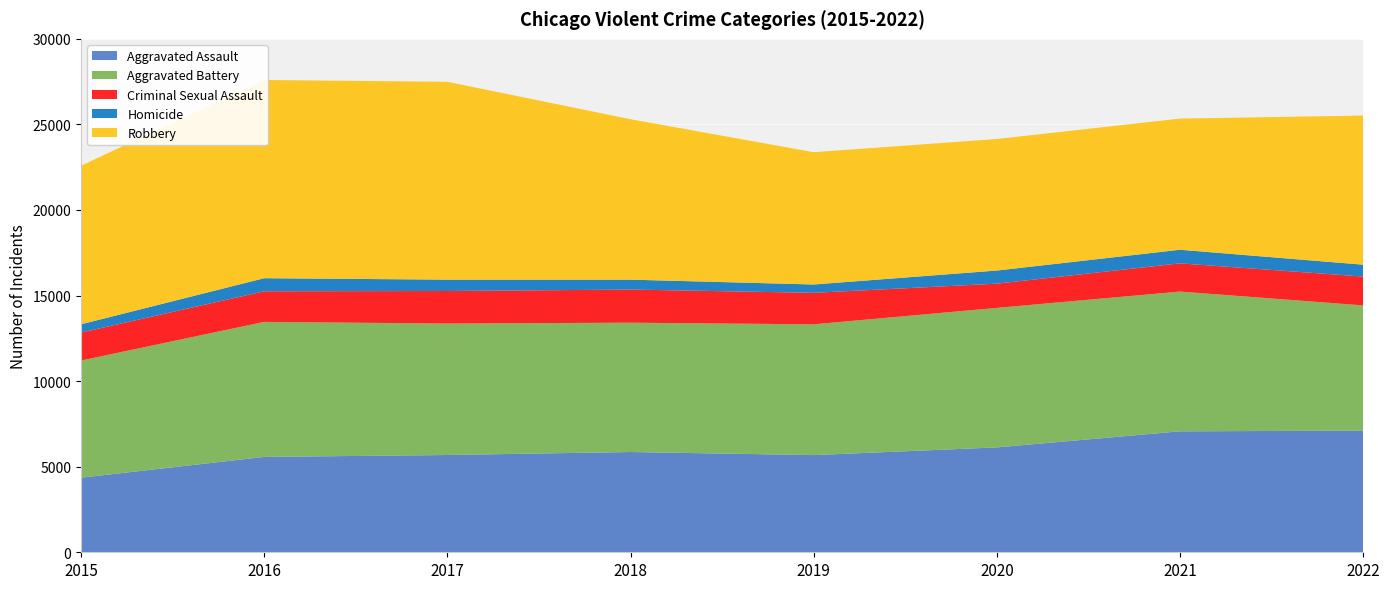

Reading left to right, transcribe all the data shown in this chart.

Aggravated Assault: 2015=4358	2016=5572	2017=5684	2018=5858	2019=5678	2020=6128	2021=7067	2022=7108
Aggravated Battery: 2015=6846	2016=7890	2017=7682	2018=7557	2019=7642	2020=8152	2021=8166	2022=7317
Criminal Sexual Assault: 2015=1633	2016=1788	2017=1900	2018=1935	2019=1840	2020=1415	2021=1649	2022=1686
Homicide: 2015=484	2016=764	2017=664	2018=579	2019=487	2020=767	2021=795	2022=693
Robbery: 2015=9265	2016=11582	2017=11561	2018=9374	2019=7730	2020=7686	2021=7664	2022=8712